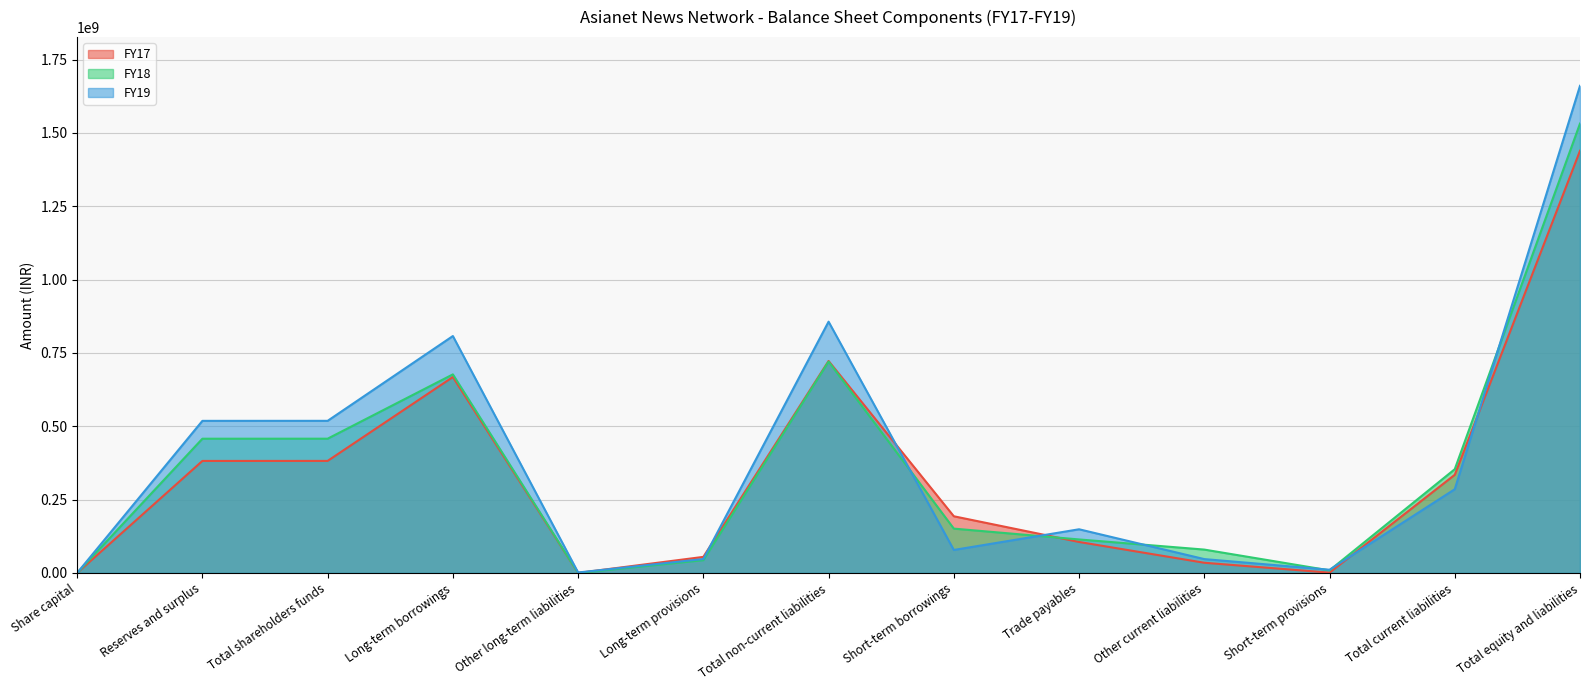

What is the highest value of the FY19 series?

1660530510